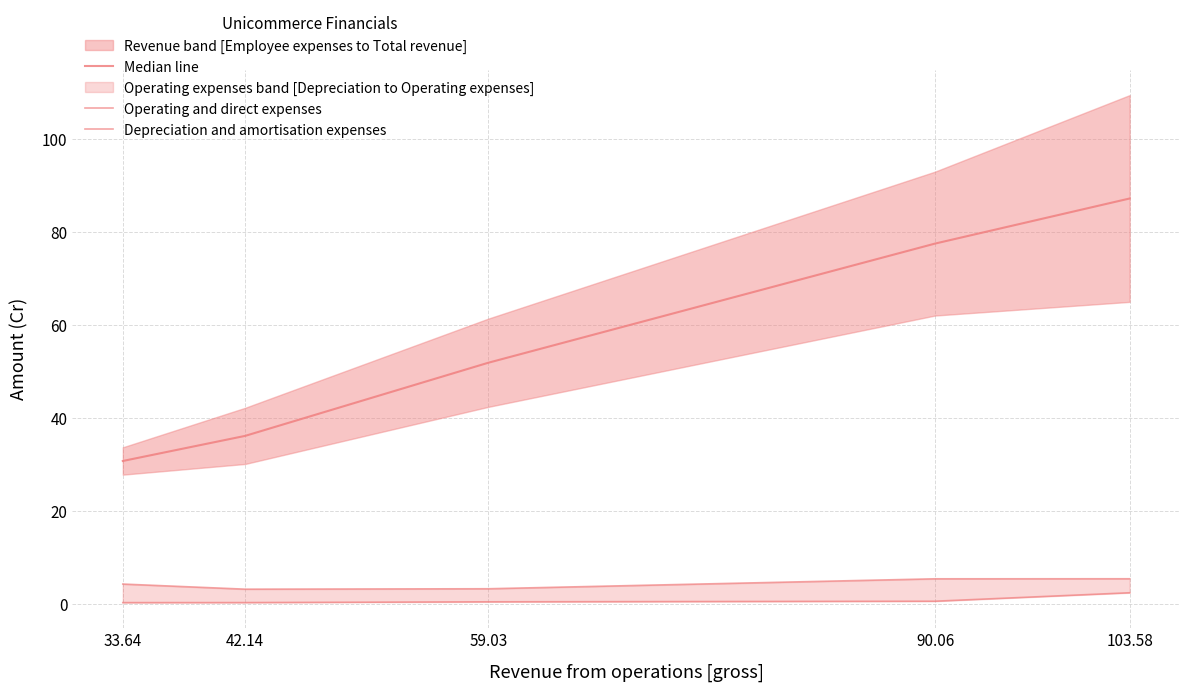

Reading left to right, extract all data points from this chart.

Median line: 33.64=30.7	42.14=36.1	59.03=51.9	90.06=77.5	103.58=87.2
Operating and direct expenses: 33.64=4.3	42.14=3.2	59.03=3.3	90.06=5.4	103.58=5.4
Depreciation and amortisation expenses: 33.64=0.3	42.14=0.3	59.03=0.5	90.06=0.6	103.58=2.4